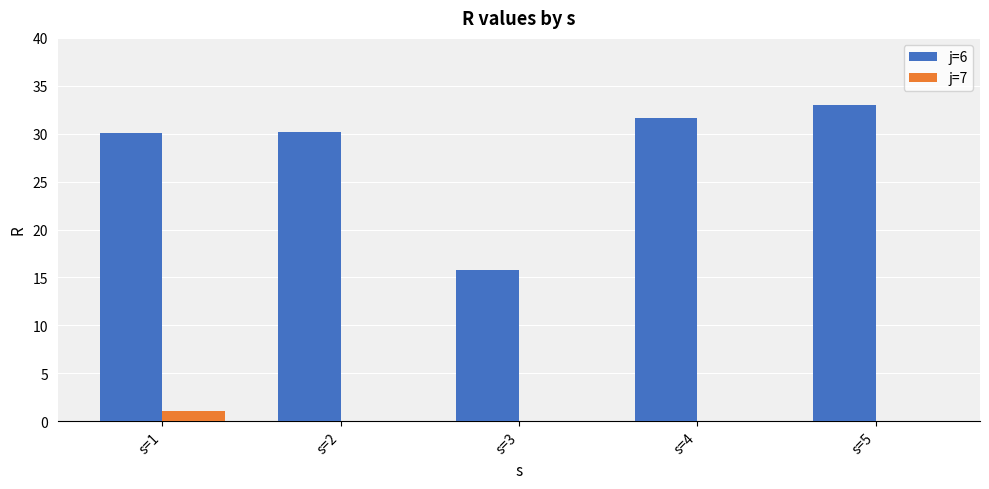

The value of j=7 at s=5 is 0.0. True or false?

True